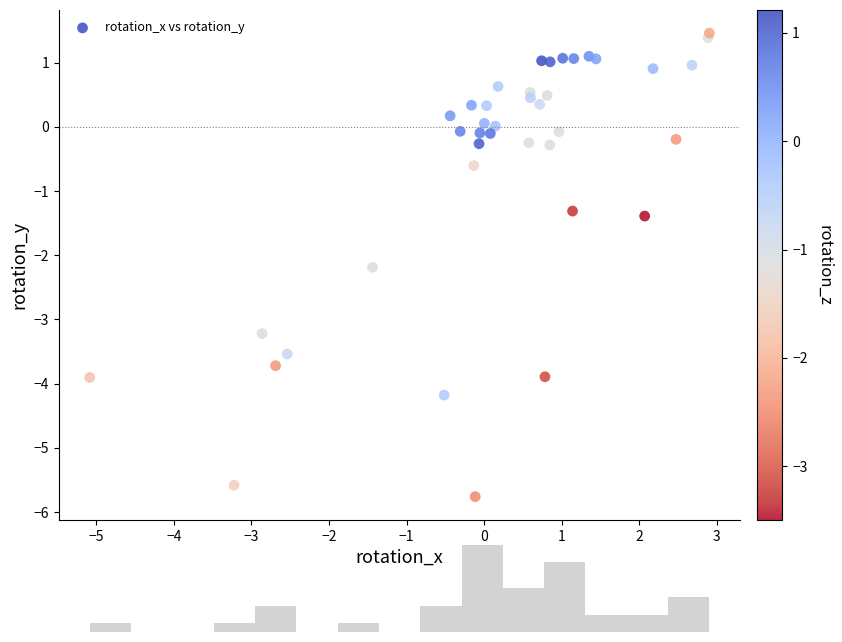

What Y value in the scatter plot is closest to -2?

-2.2